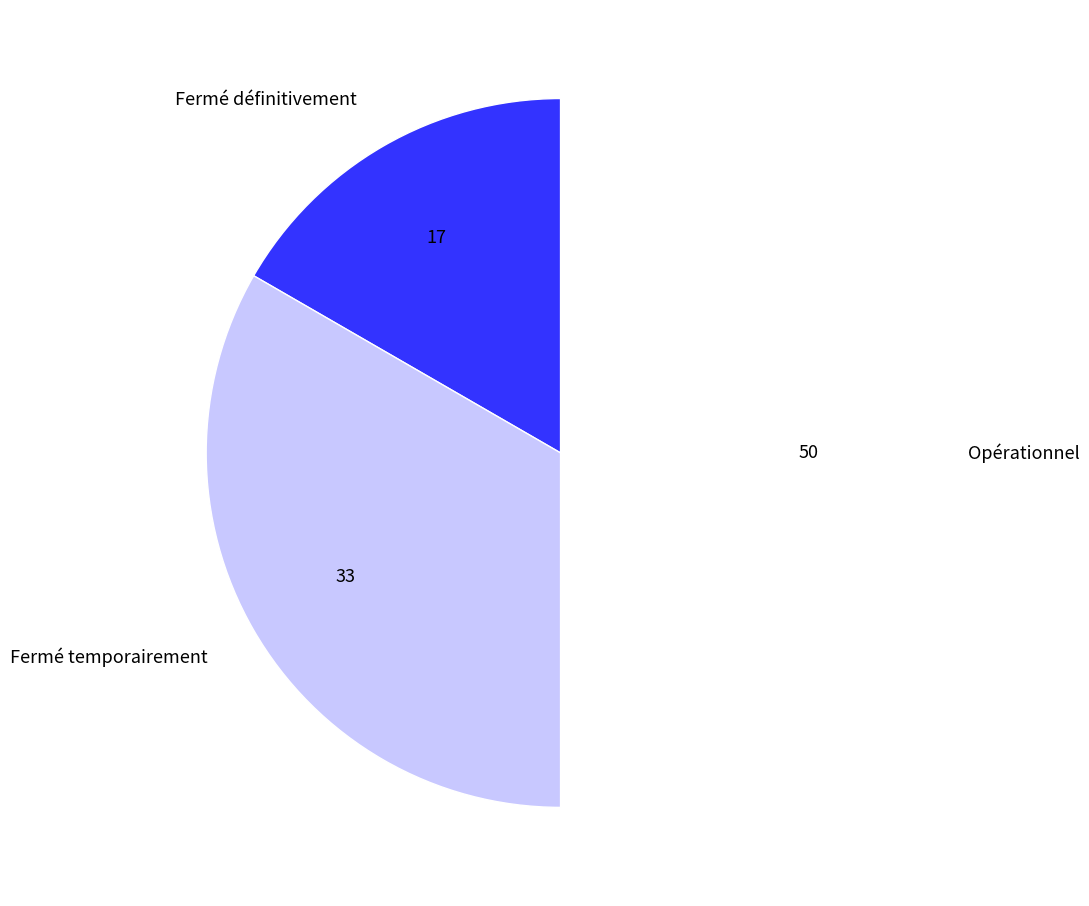

How many segments does this pie chart have?

3